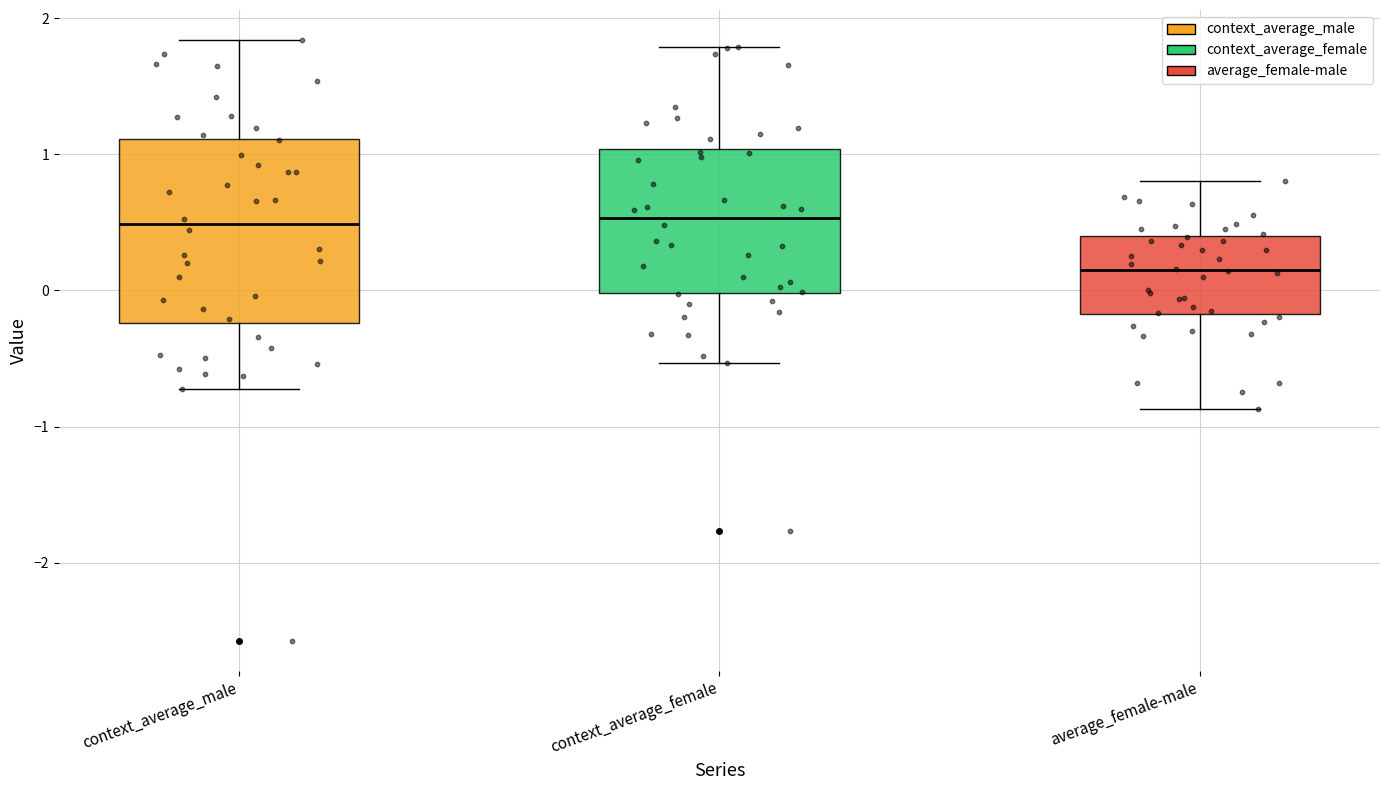

Where does the lower whisker of the box for context_average_female end on the y-axis? The values are not printed on the chart, so give them approximately, as read against the axis.

-0.5